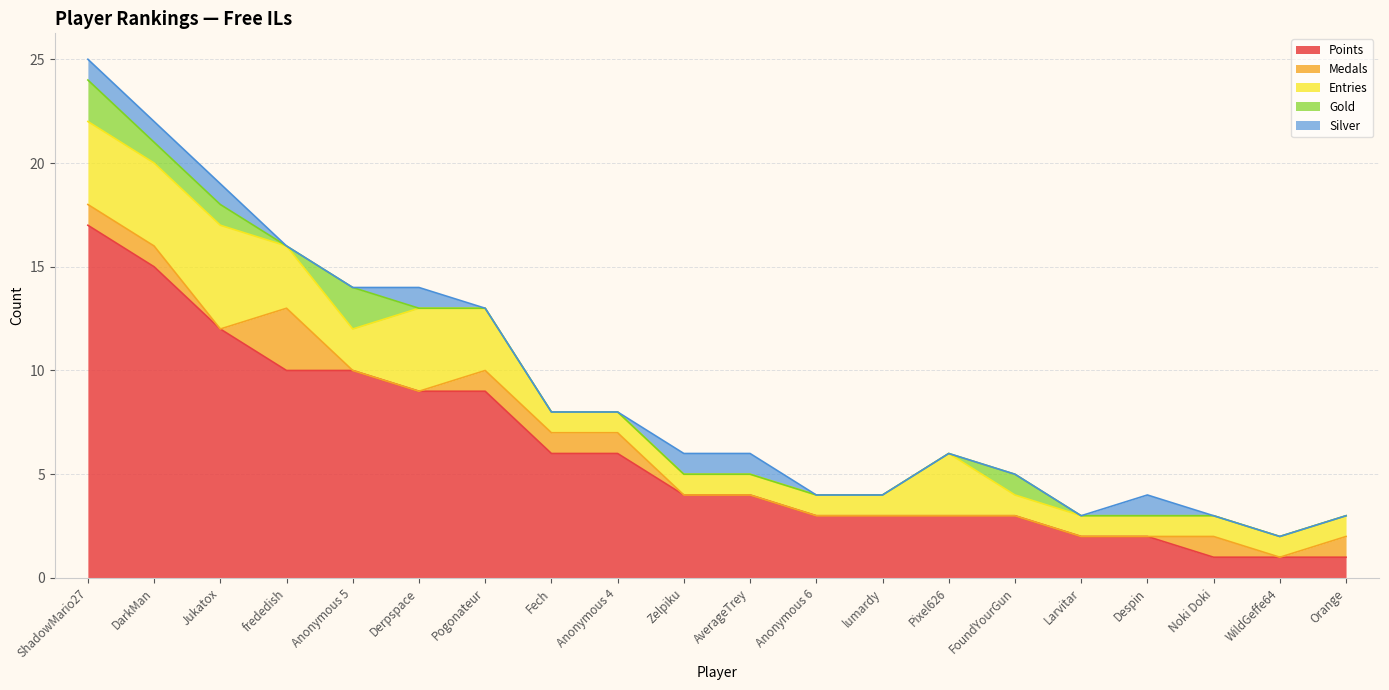

What is the label of the 15th point from the right?

Derpspace